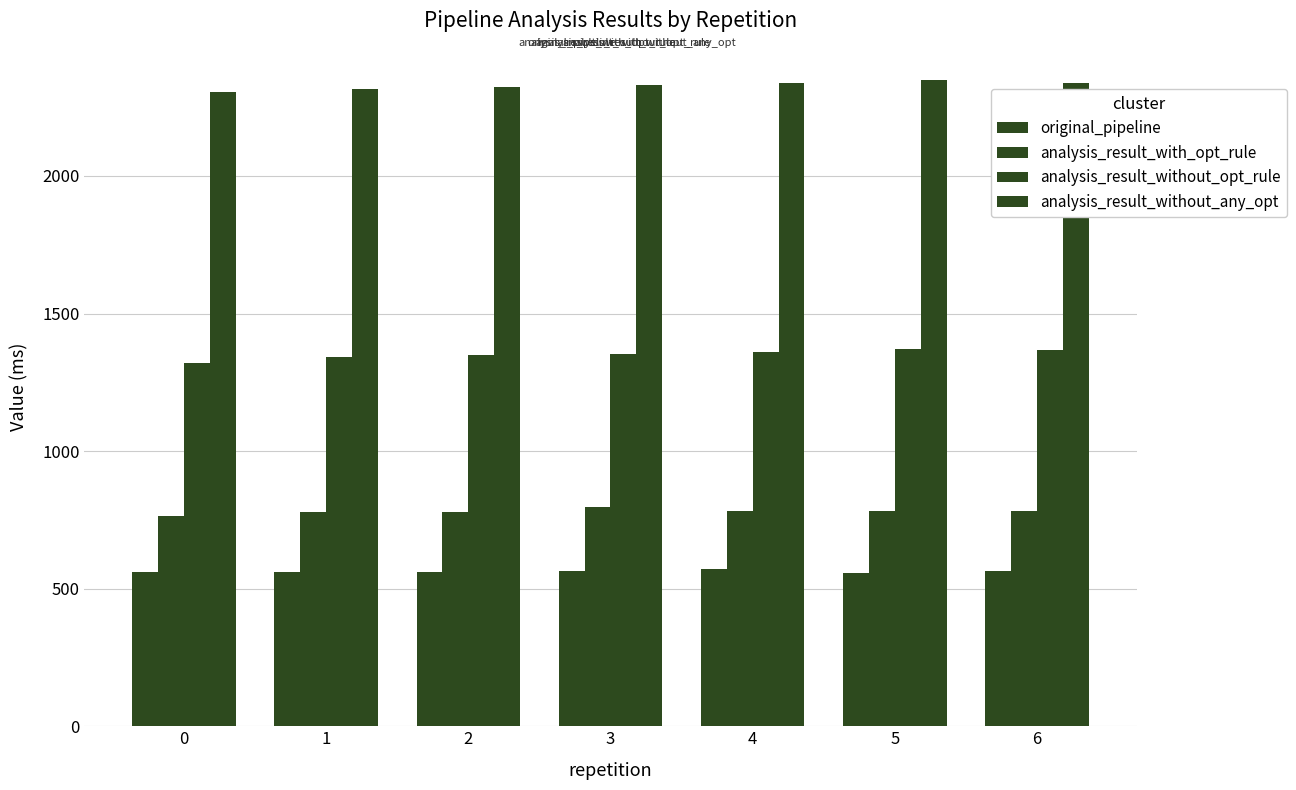

At 2, list the series in order from largest to smallest.

analysis_result_without_any_opt, analysis_result_without_opt_rule, analysis_result_with_opt_rule, original_pipeline